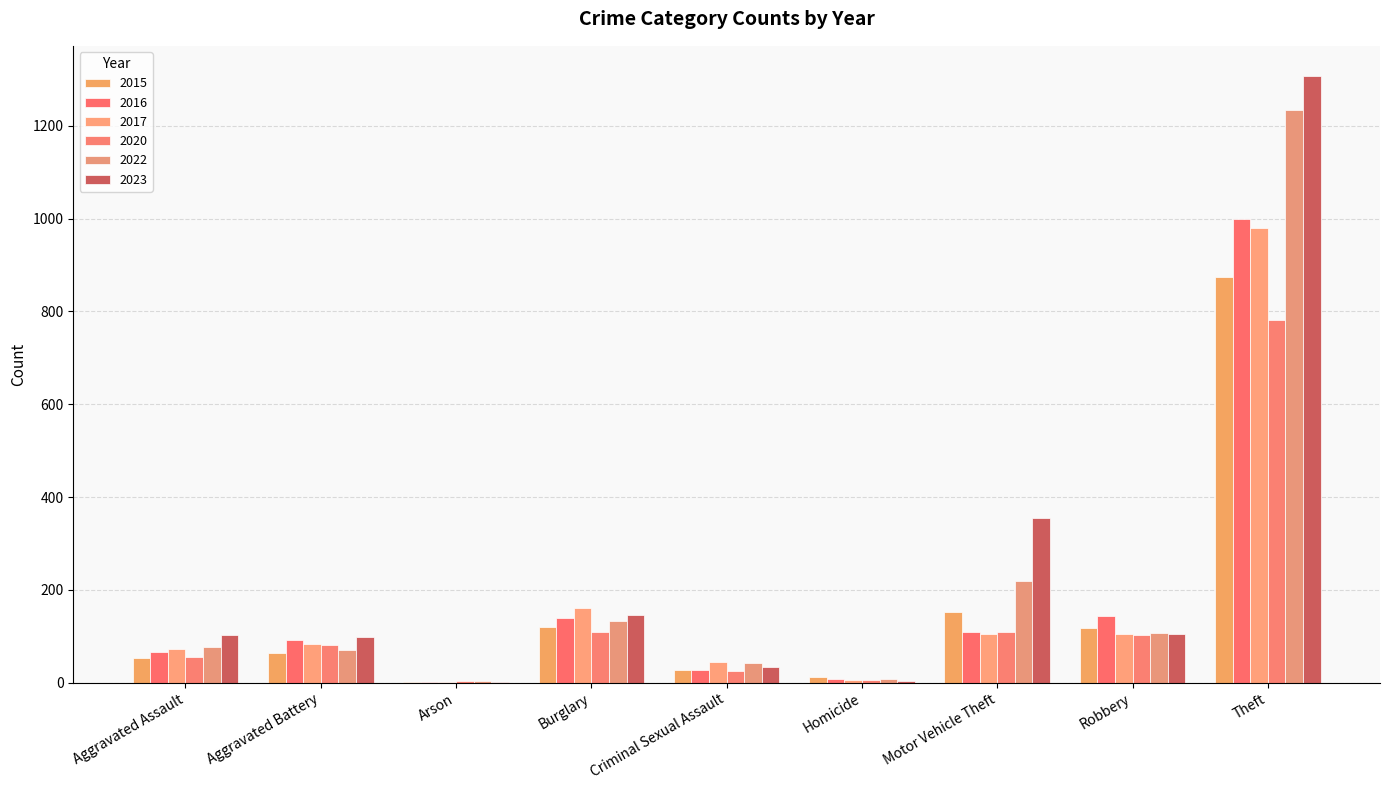

At which category does the chart reach its peak across all series?

Theft